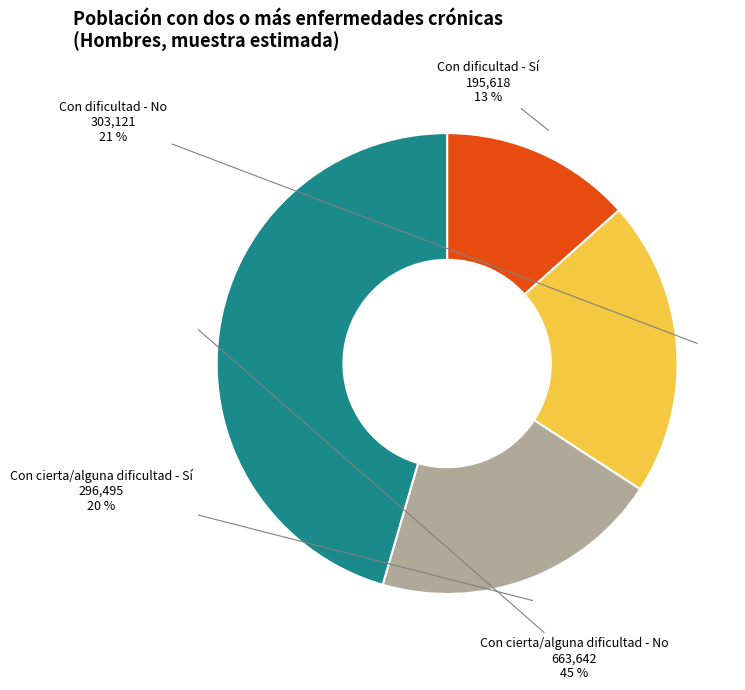

Do Con dificultad - No and Con cierta/alguna dificultad - No together represent more than half of the pie?

Yes